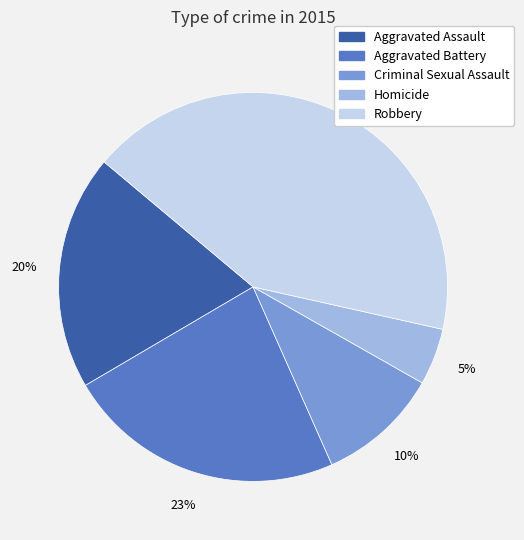

How many slices are in this pie chart?

5